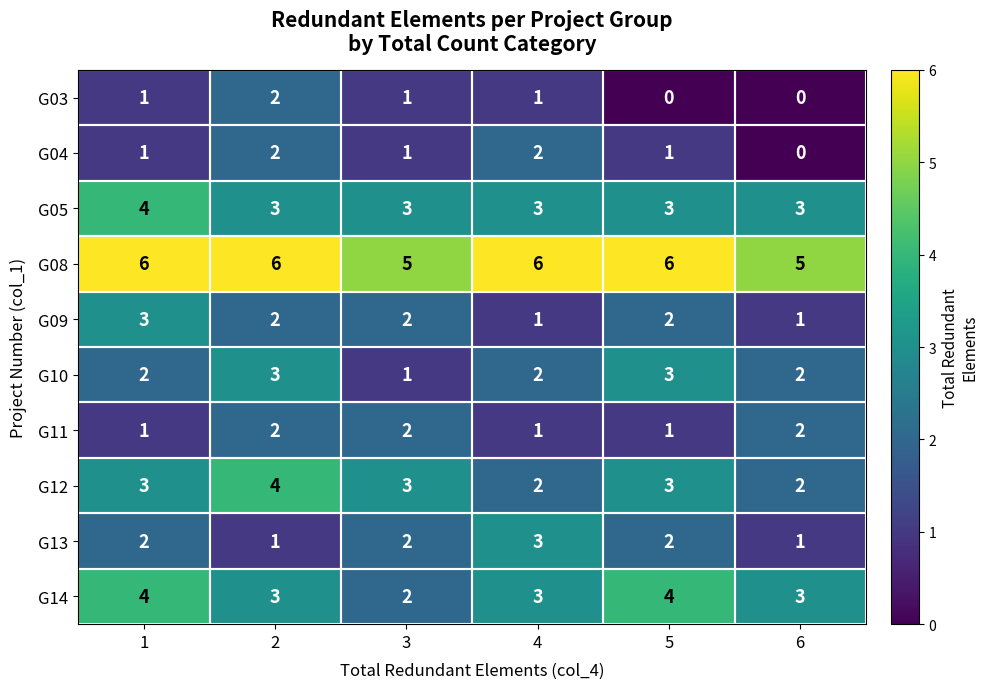

What is the difference between the highest and lowest values at 3?

4